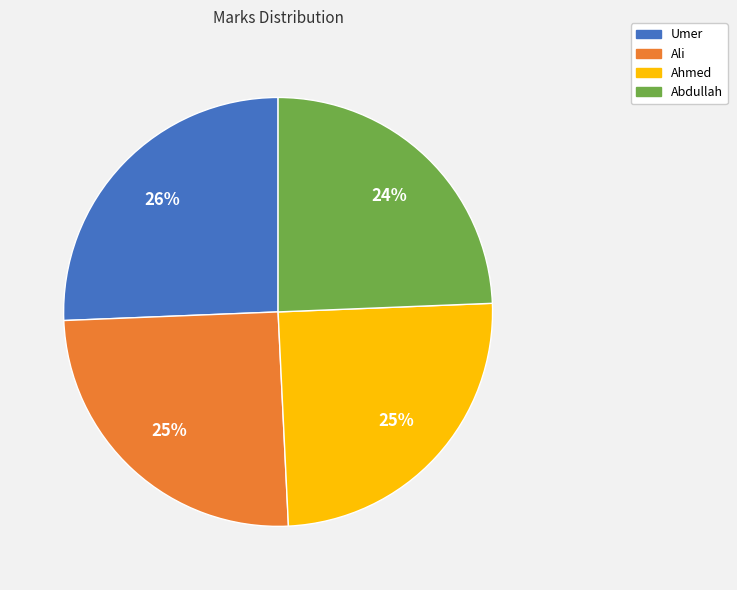

Between Ali and Umer, which is larger?

Umer